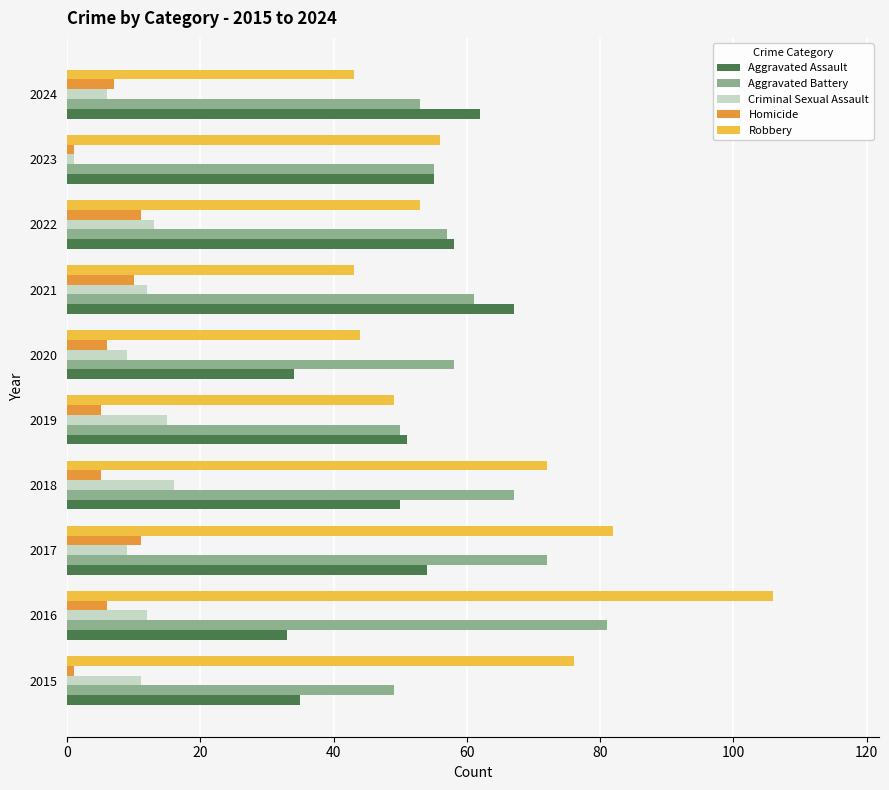

List the series in order of their peak value, lowest first.

Homicide, Criminal Sexual Assault, Aggravated Assault, Aggravated Battery, Robbery